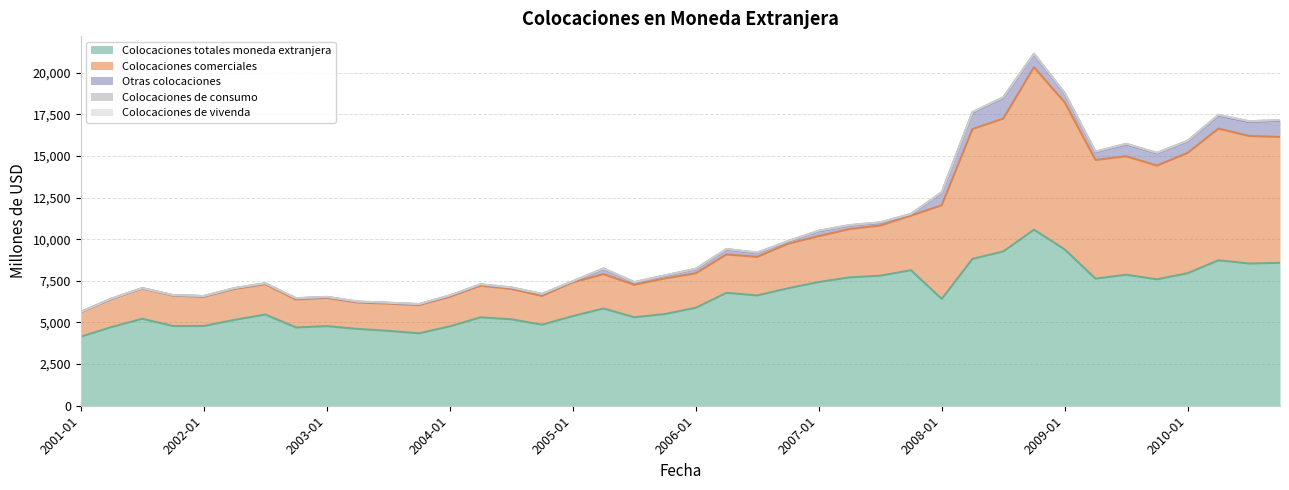

What is the difference between the maximum and minimum values in the Colocaciones de consumo series?

34